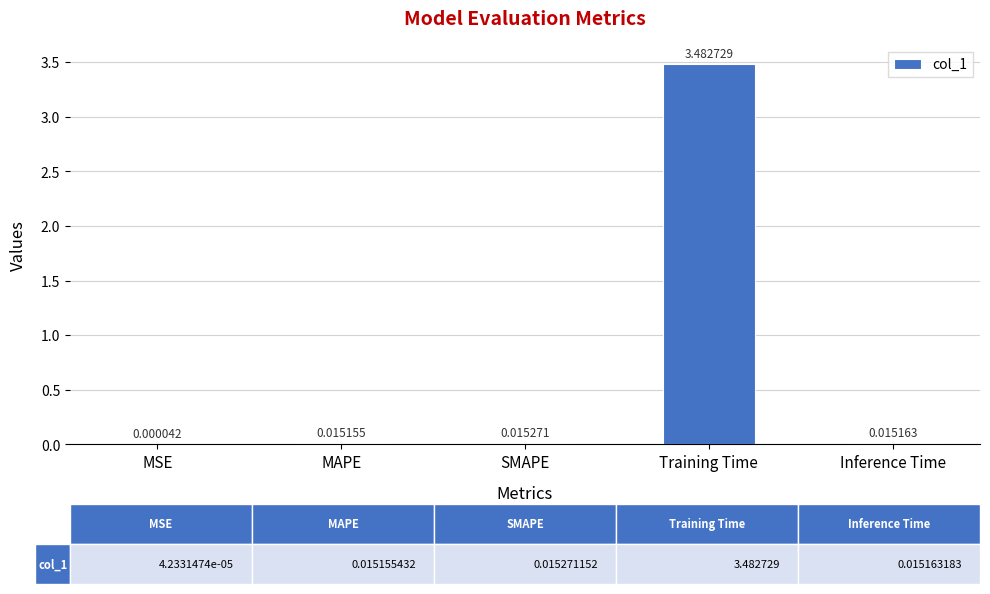

Between MSE and SMAPE, which is larger?

SMAPE